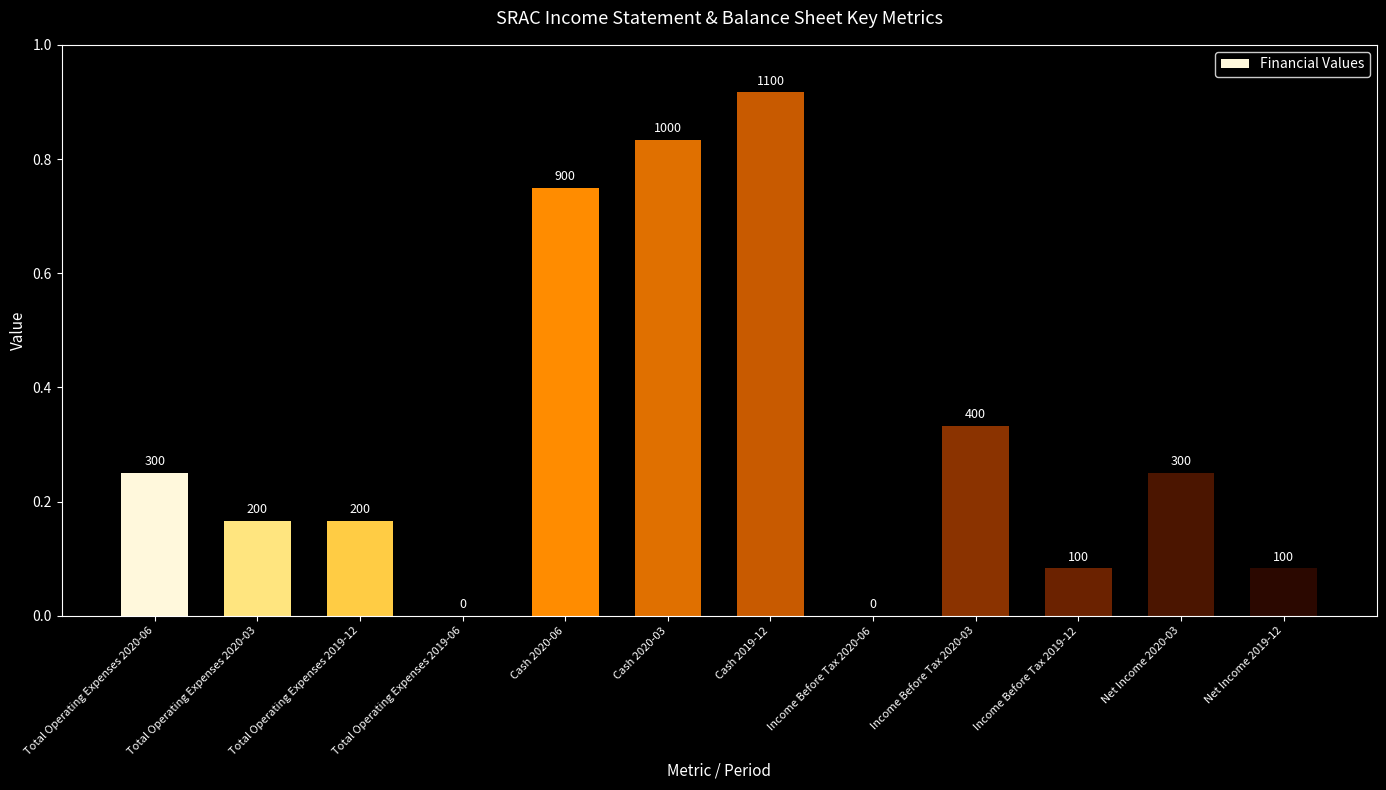

What is the label of the 7th bar from the right?

Cash 2020-03